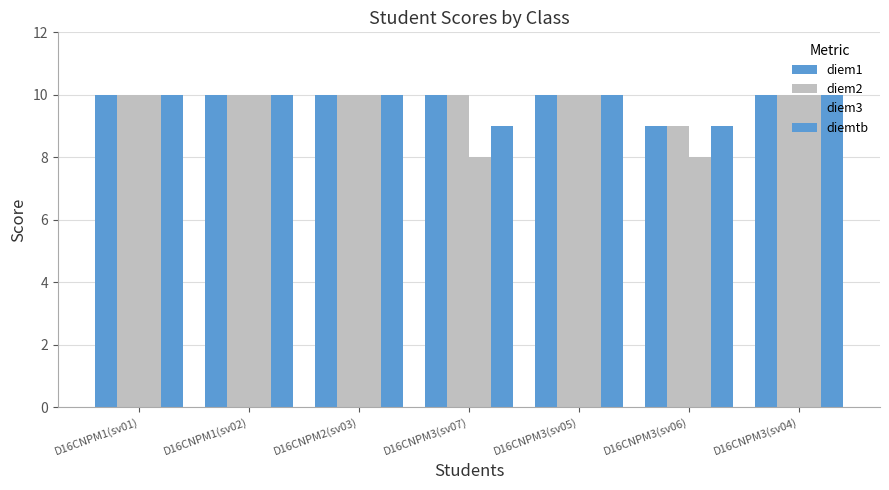

How many bars are there in each group?

4